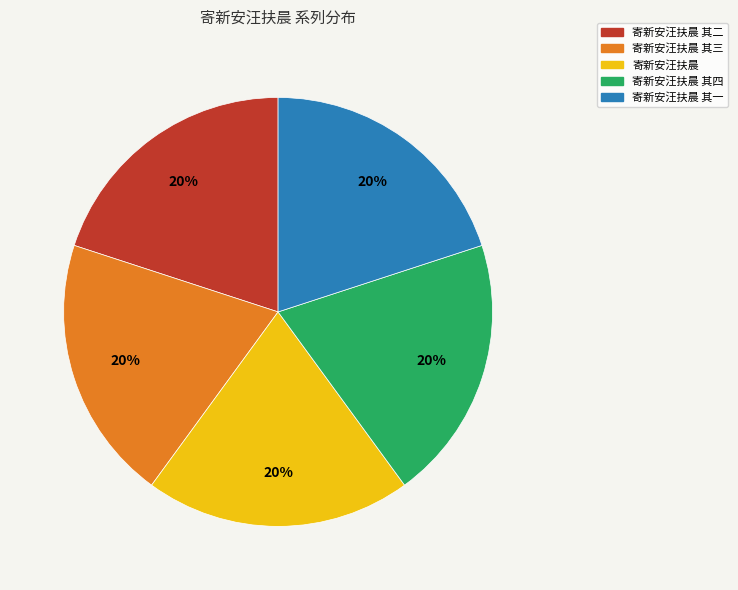

What is the ratio of the value at 寄新安汪扶晨 其四 to the value at 寄新安汪扶晨 其二?

1.0